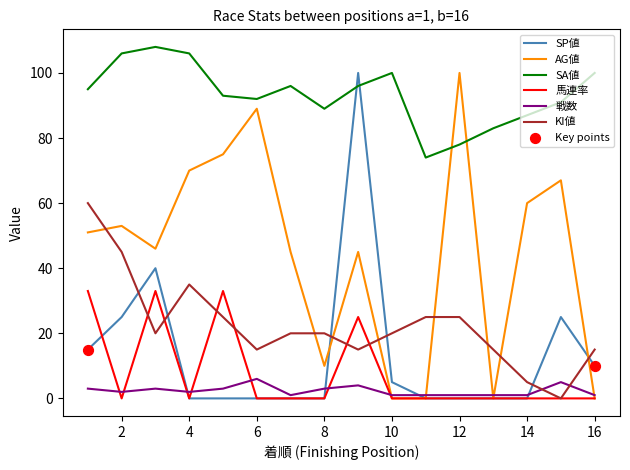

Which series has the largest total across all categories?

SA値